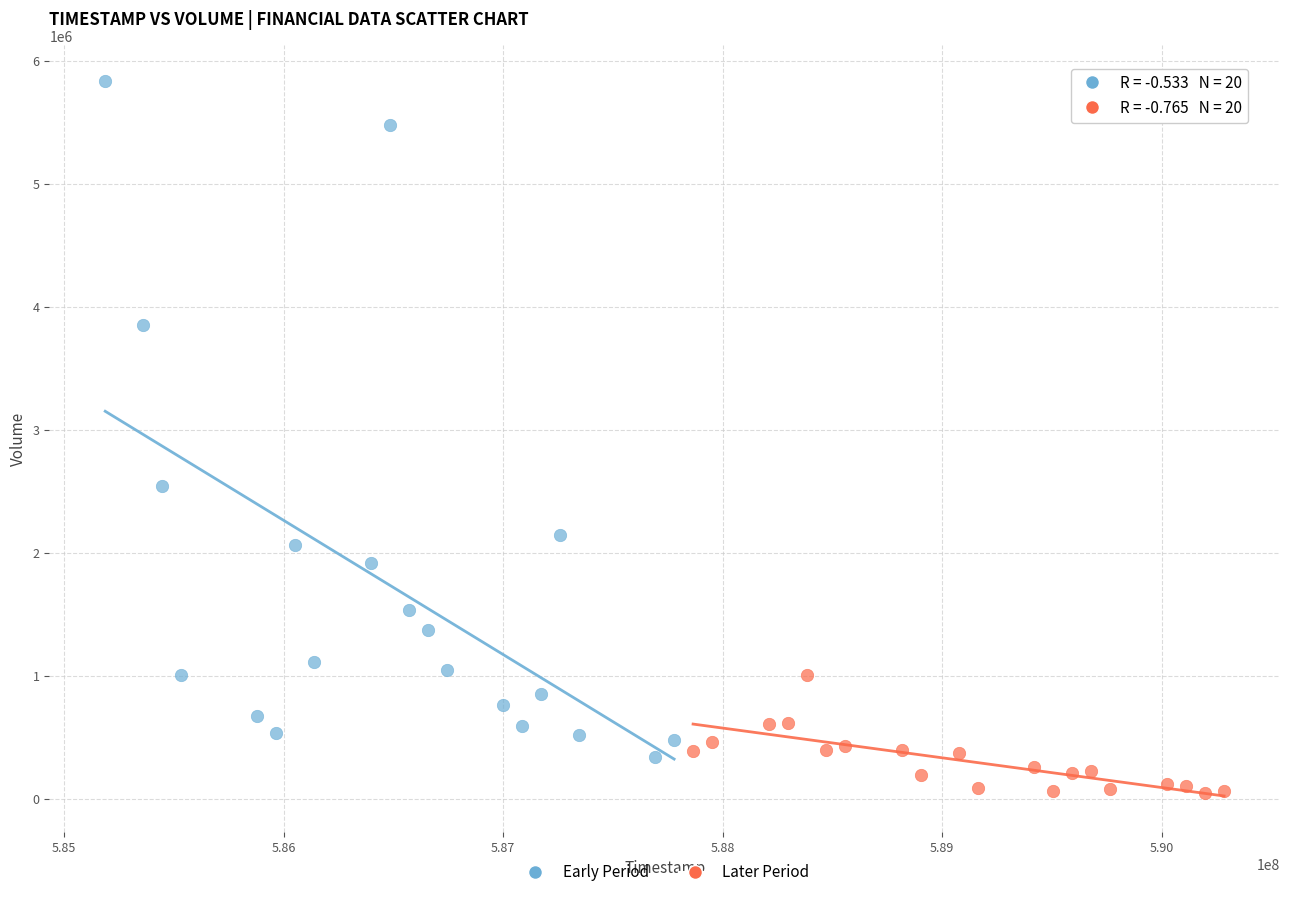

What are all the series names shown in the legend?

Early Period, Later Period